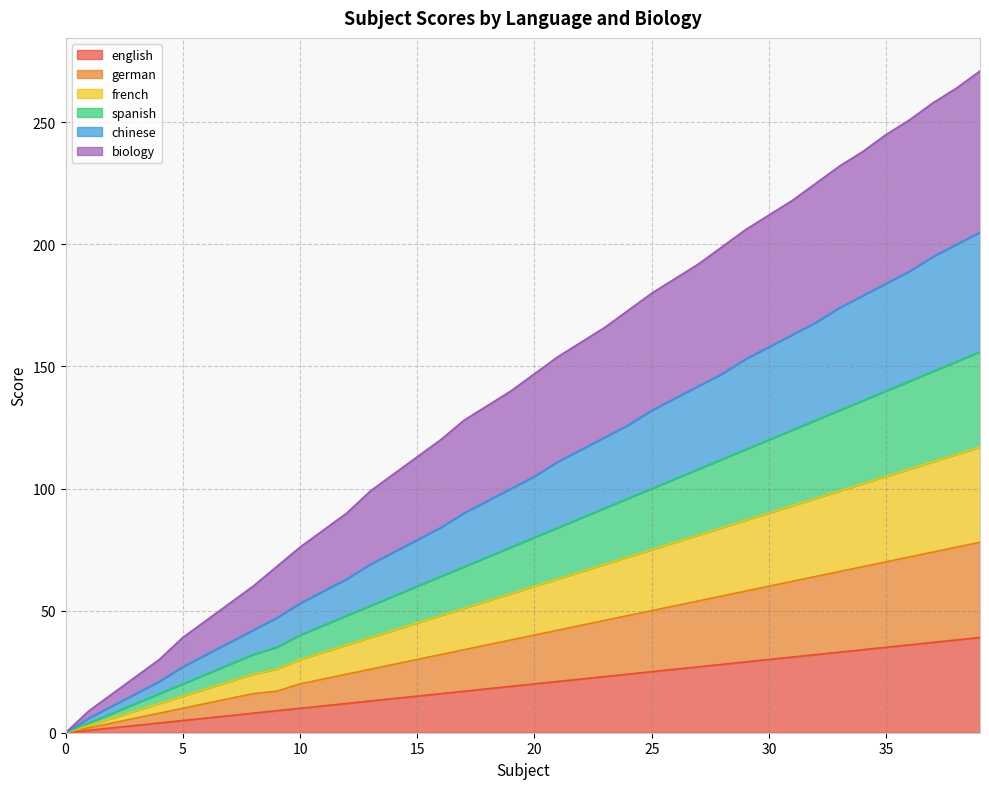

List the series in order of their peak value, highest first.

biology, chinese, french, spanish, german, english